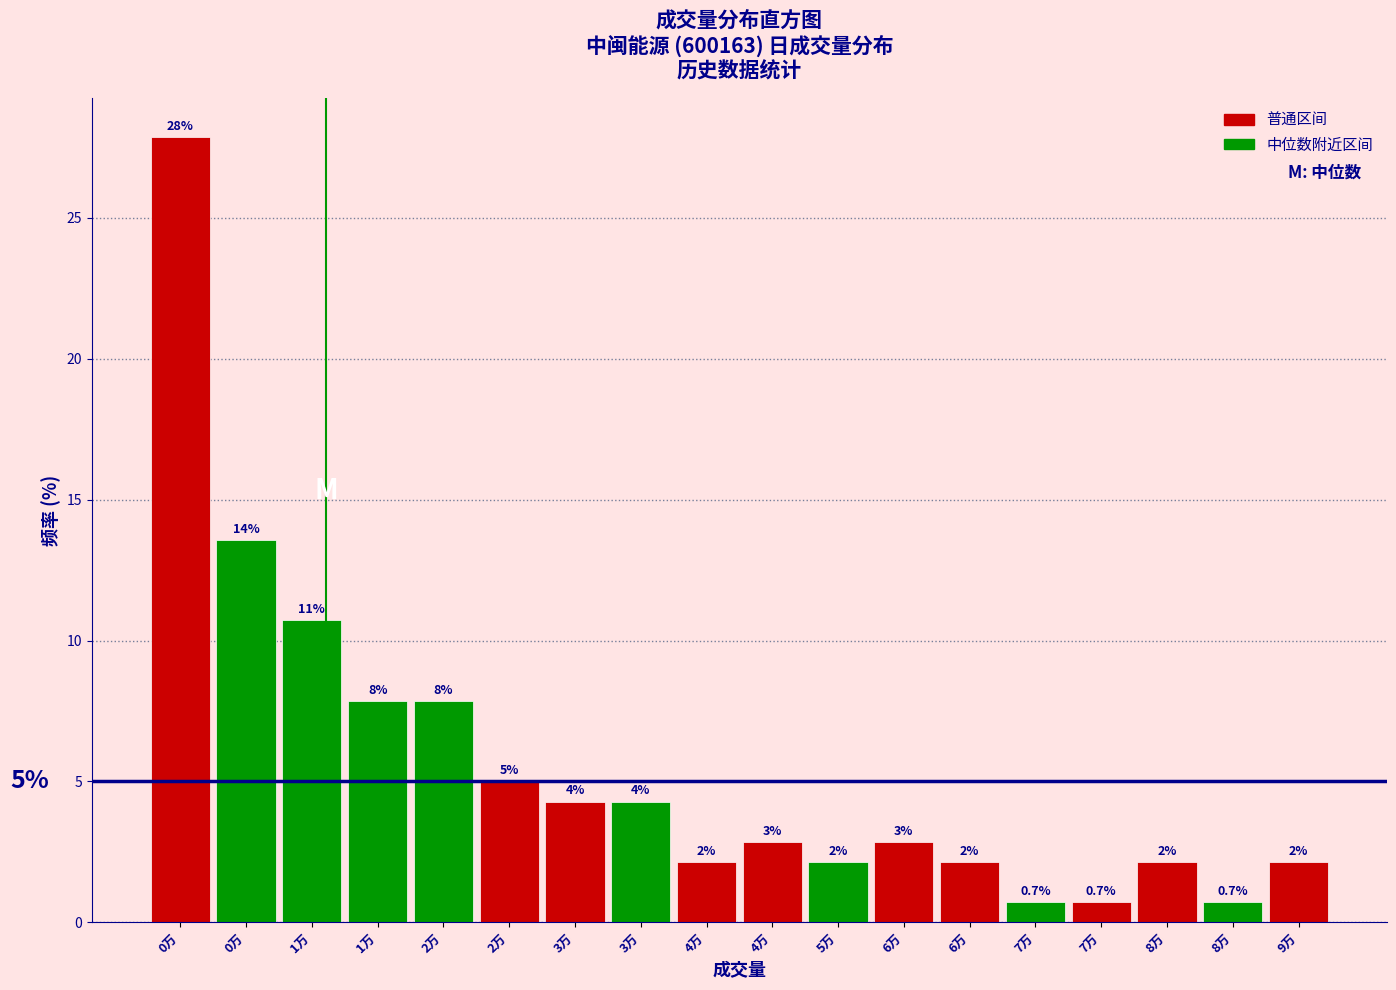

How many bars are there in total?

18